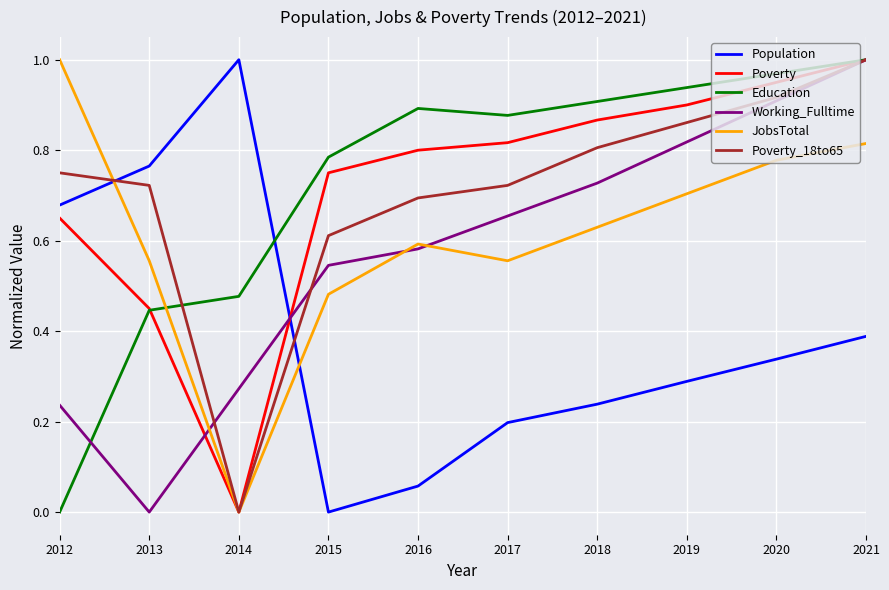

At which label does Education reach its peak?

2021